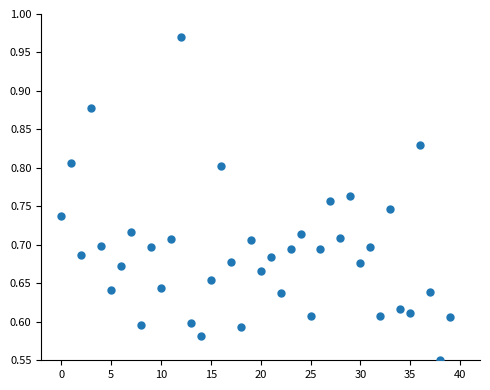

What is the range of Y values (max minus min)?

0.4